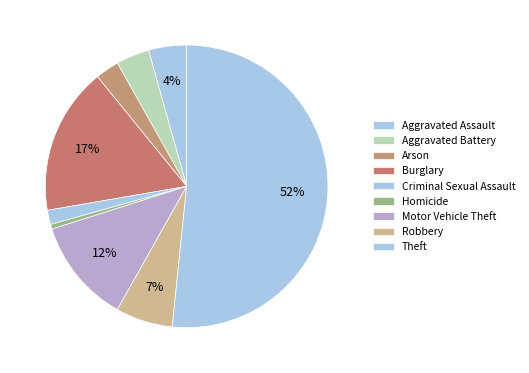

How many slices are in this pie chart?

9